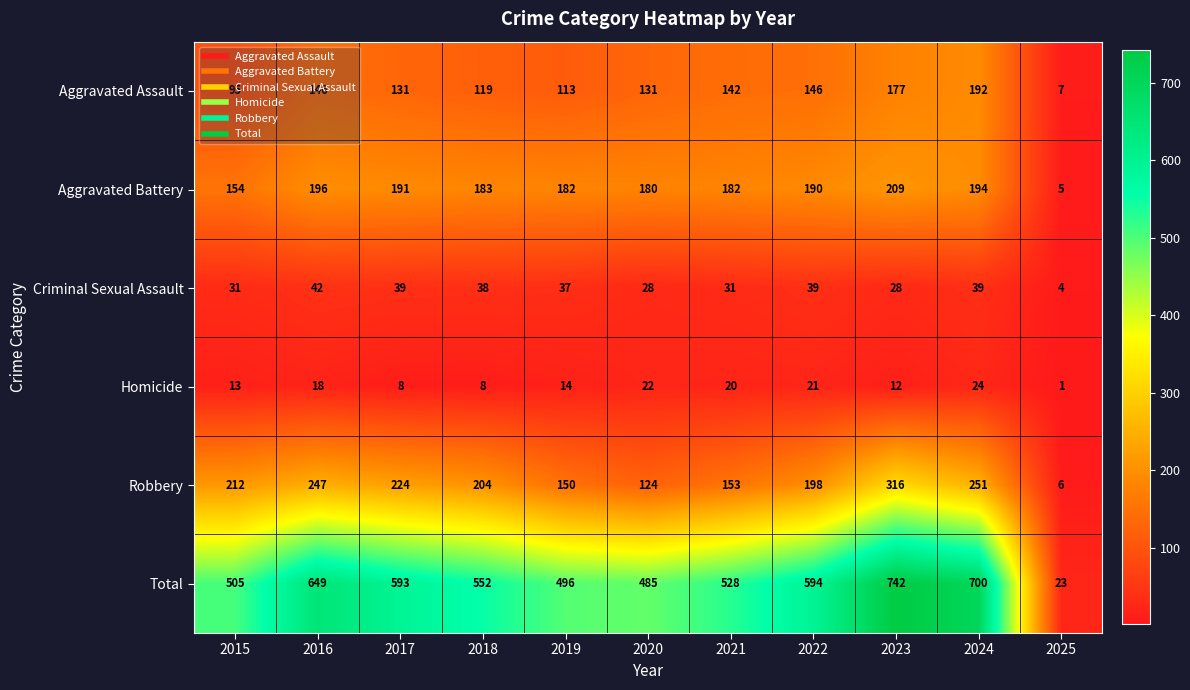

At which label is Homicide closest to 12?

2023